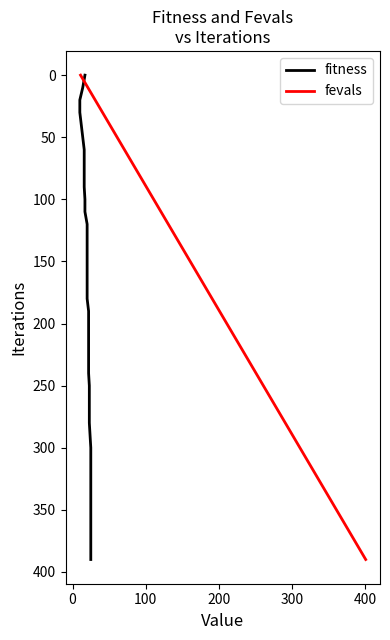

What is the highest value of the fevals series?

390